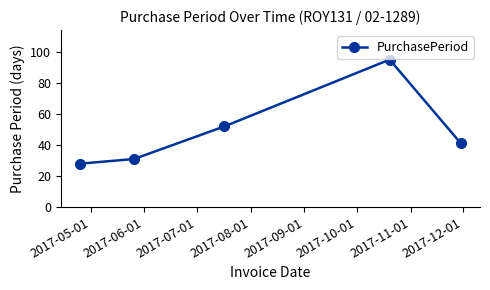

What is the maximum value shown in the chart?

95